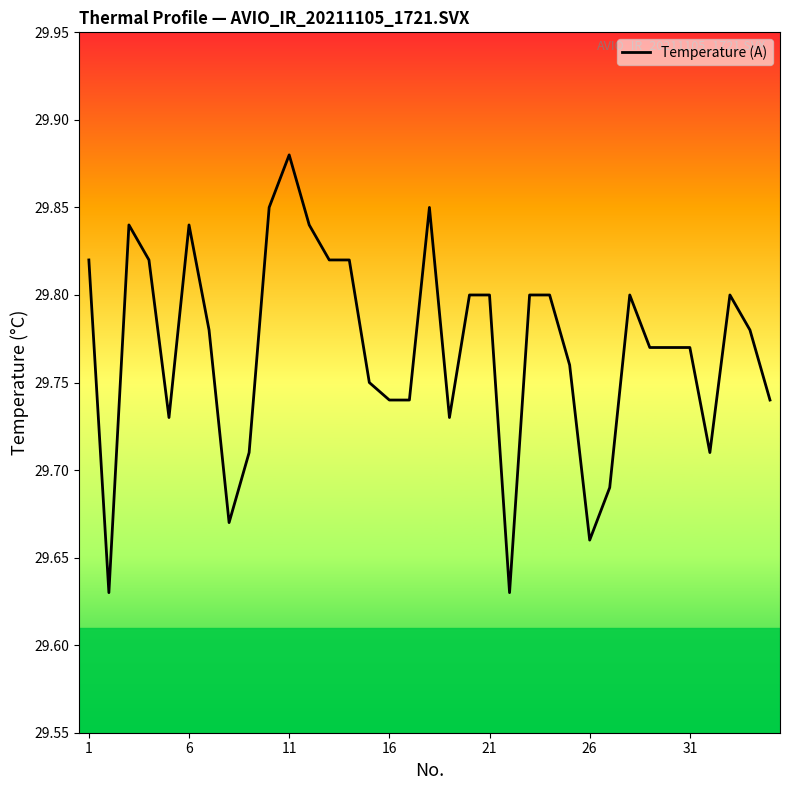

How many lines are shown in the chart?

1